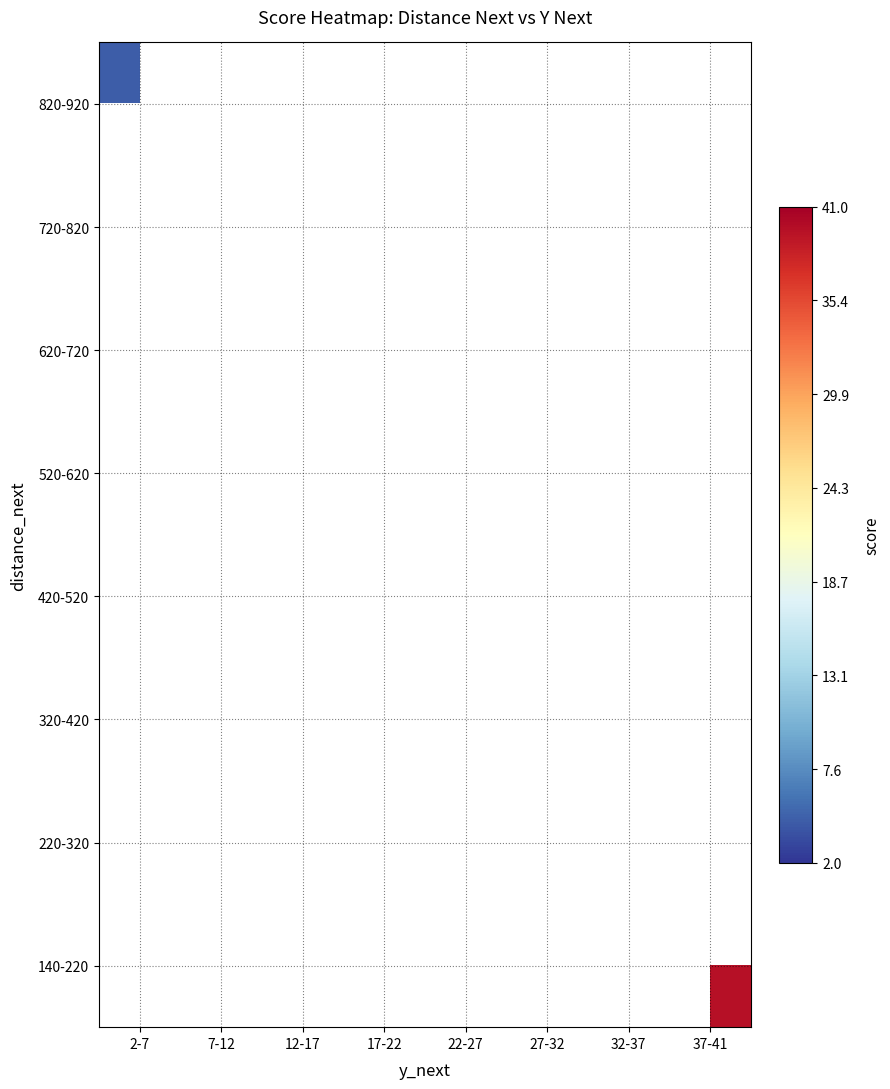

What is the minimum value shown in the chart?

4.5